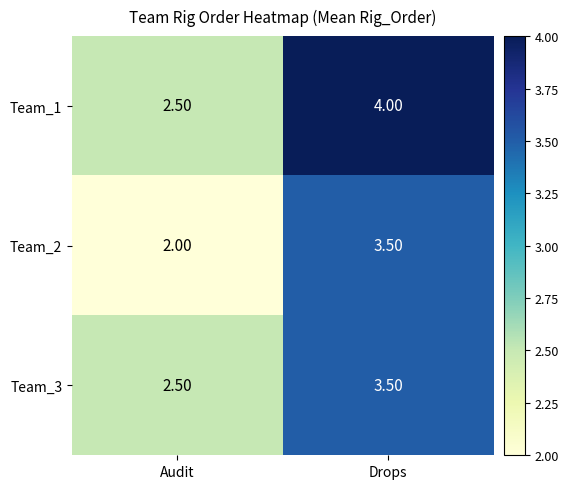

How many values in the Team_1 series are below 4?

1